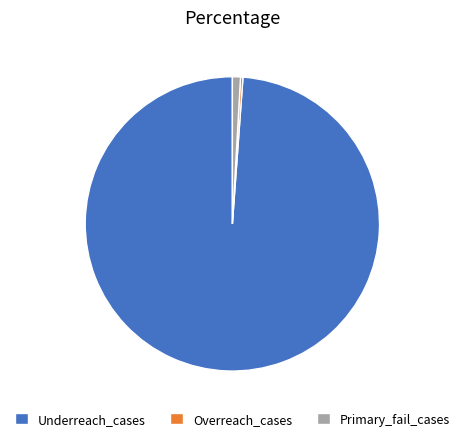

Which has a higher value, Primary_fail_cases or Underreach_cases?

Underreach_cases